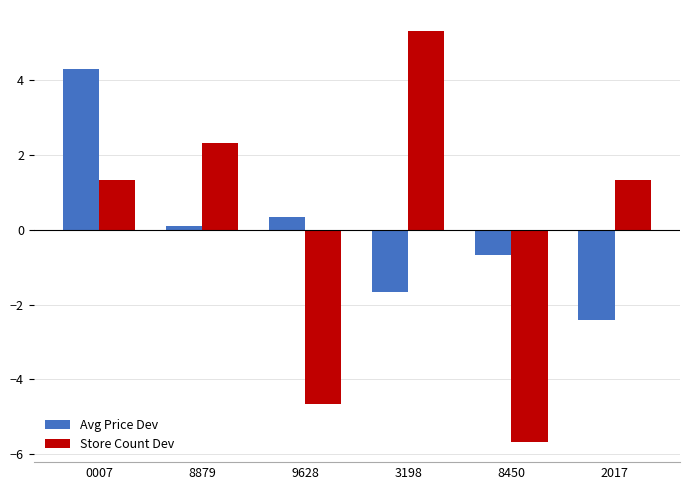

Rank the series at 3198 from highest to lowest value.

Store Count Dev, Avg Price Dev